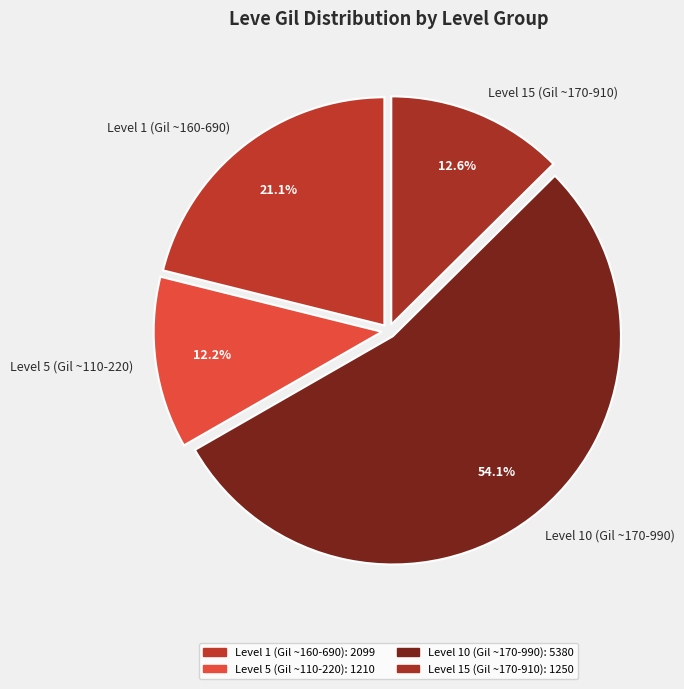

Which has a higher value, Level 5 (Gil ~110-220) or Level 1 (Gil ~160-690)?

Level 1 (Gil ~160-690)